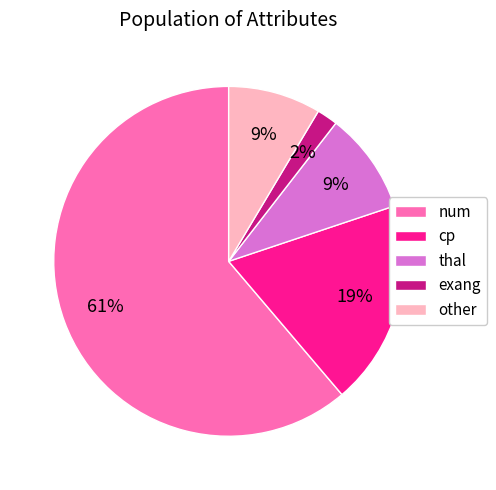

Is there a majority slice in this chart?

Yes